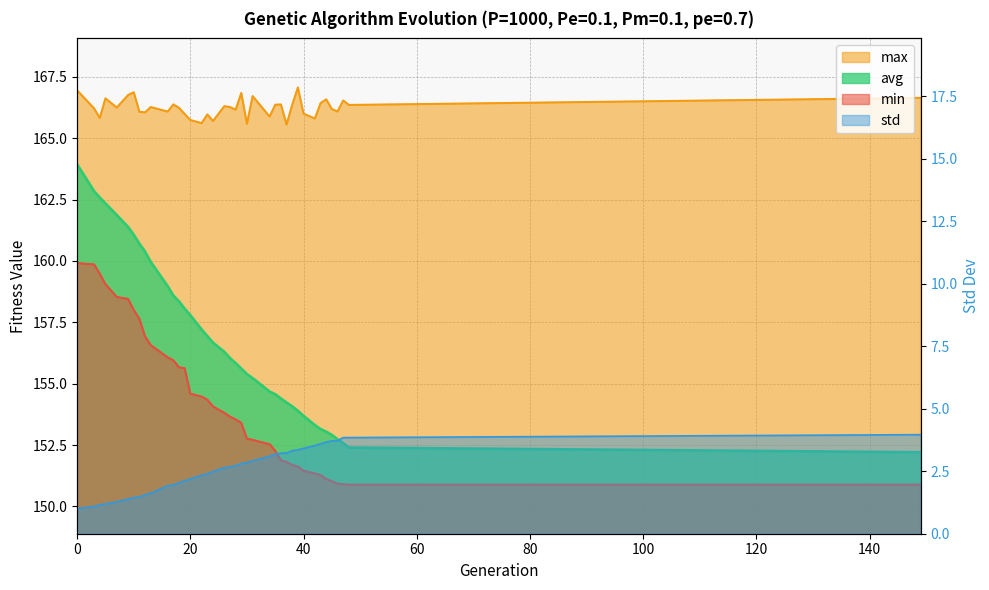

What is the total value across all series at 43?

474.5